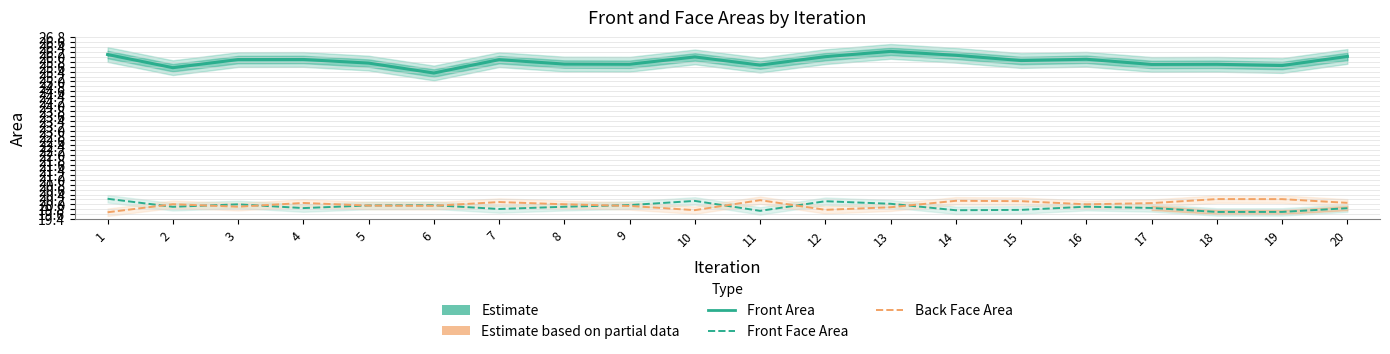

What is the difference between the maximum and minimum values in the Back Face Area series?

0.5